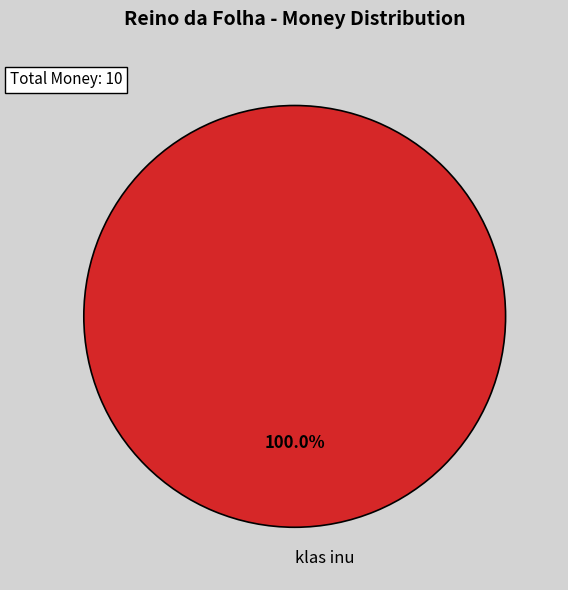

Which category accounts for the majority?

klas inu